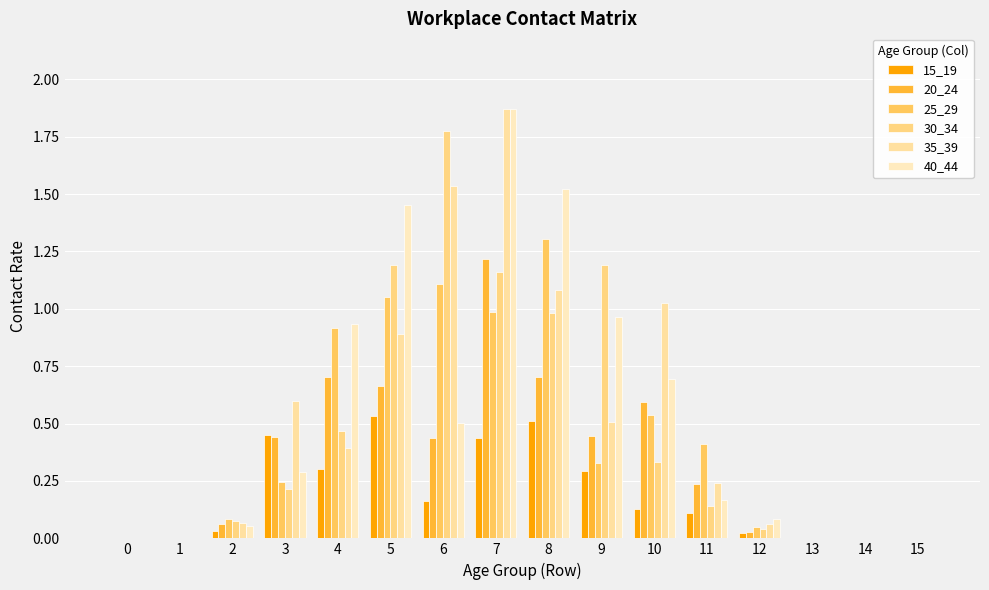

What are all the series names shown in the legend?

15_19, 20_24, 25_29, 30_34, 35_39, 40_44